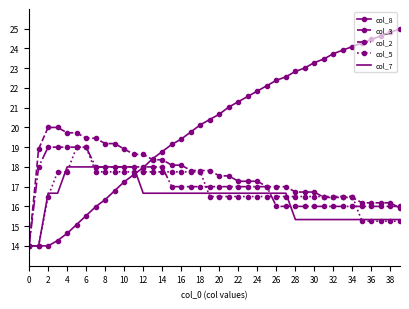

What is the minimum value for col_7?

14.0